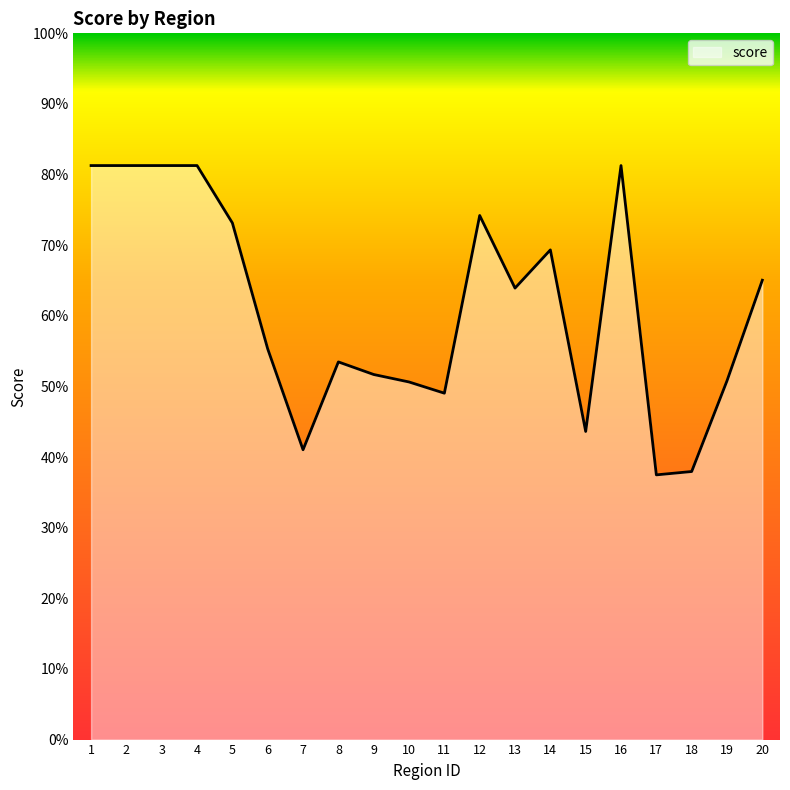

Which label corresponds to the largest value in the chart?

1